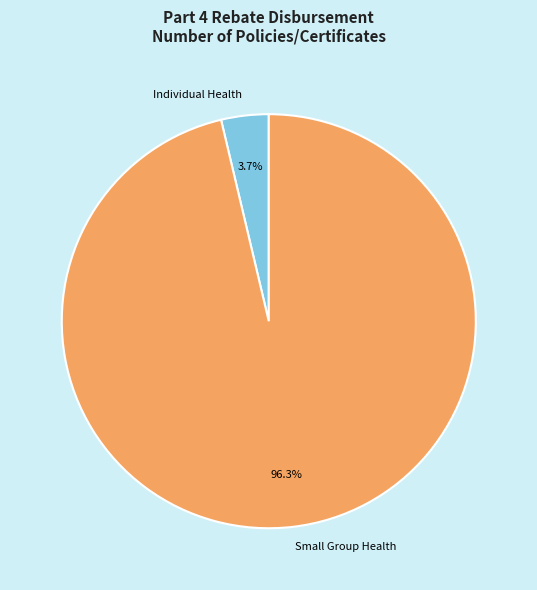

How many segments does this pie chart have?

2